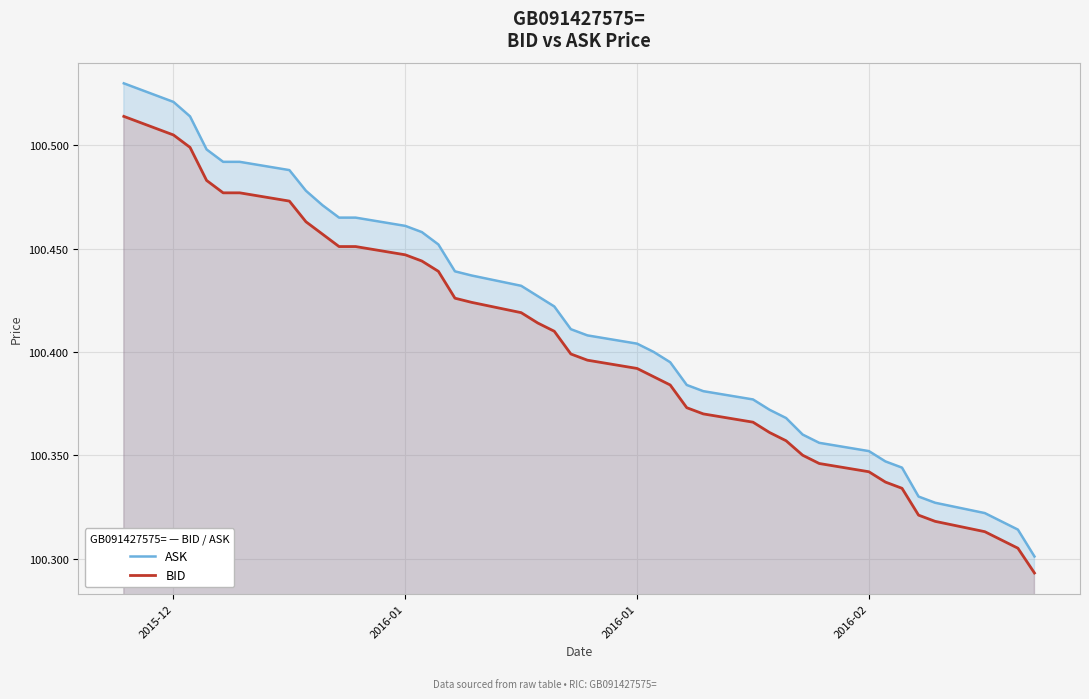

What is the sum of all BID values?

4016.0